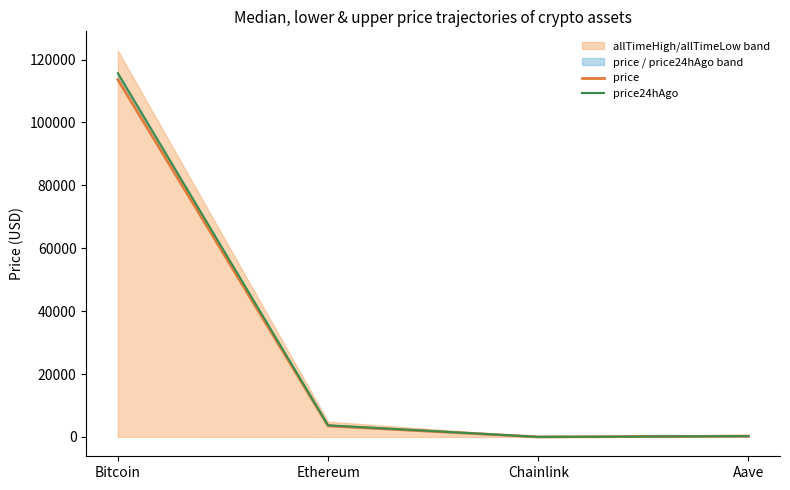

At which category does price reach its first local valley?

Chainlink